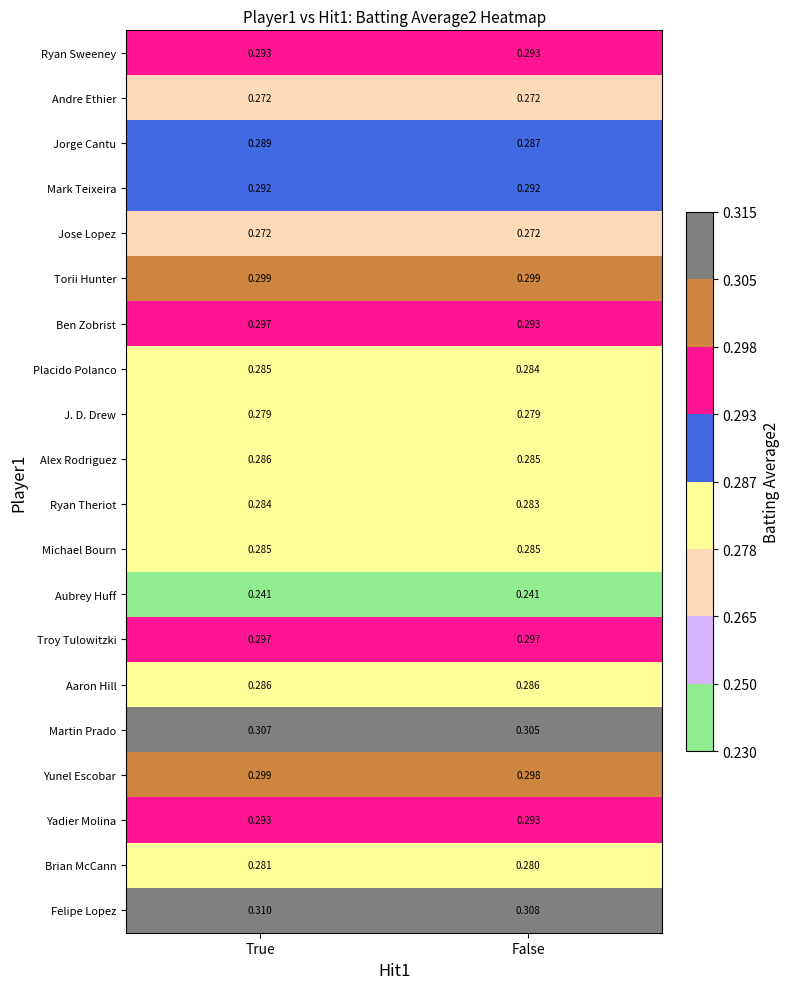

Which series has the largest total across all categories?

Felipe Lopez